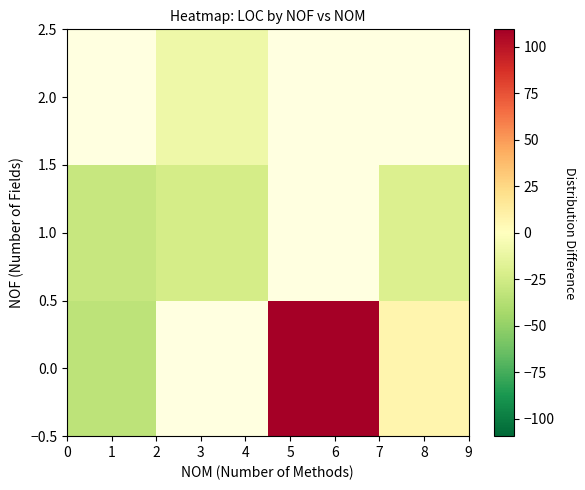

List the series in order of their overall mean, lowest first.

0.0, 1.0, 2.0